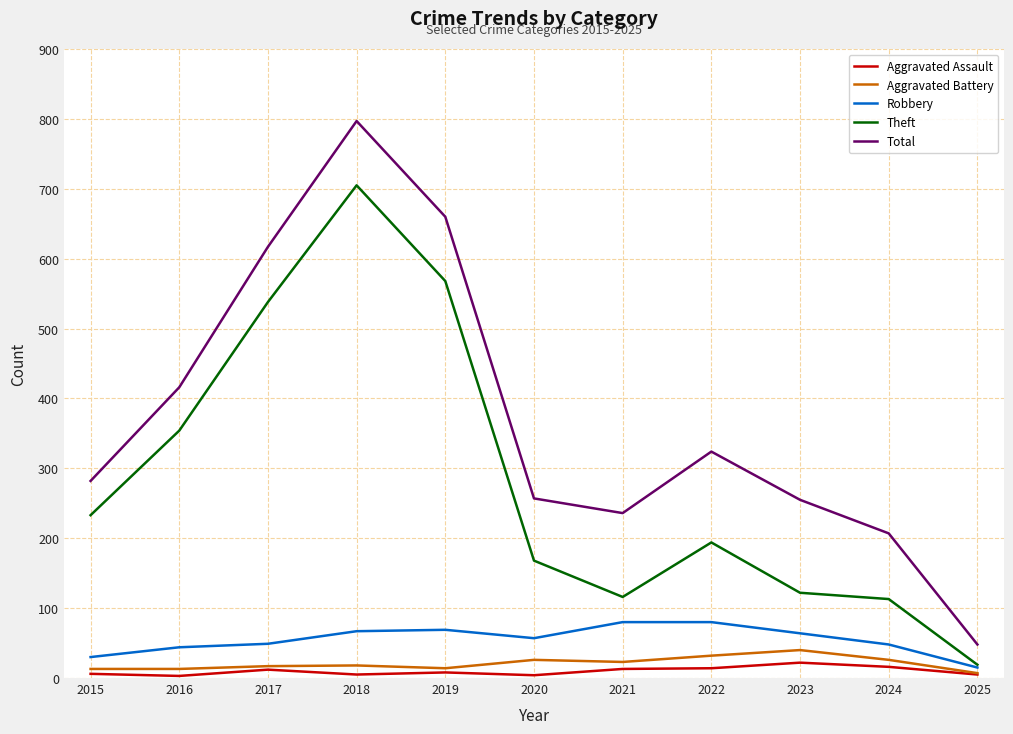

Which series changed the most between 2019 and 2024?

Theft